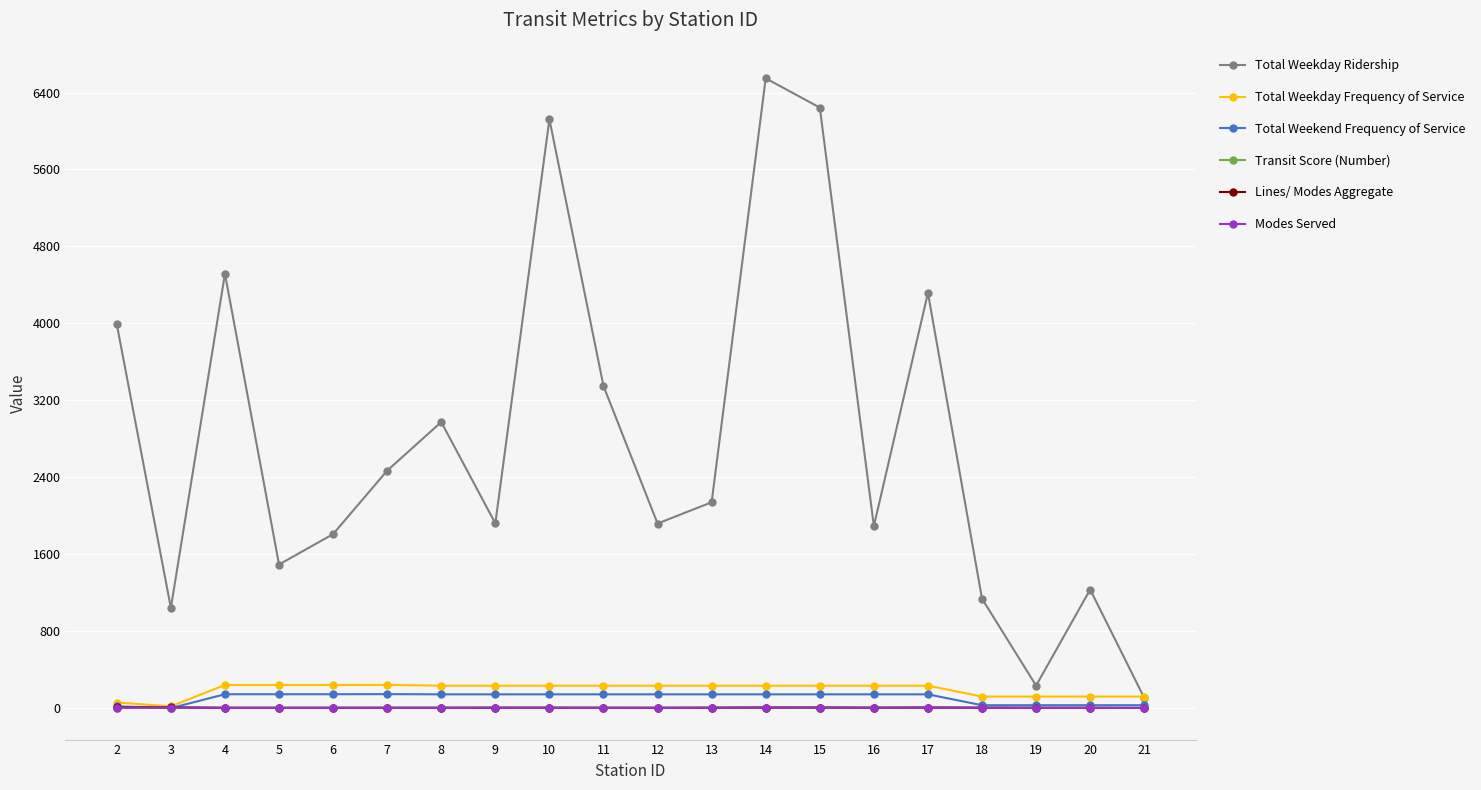

Which series has the largest total across all categories?

Total Weekday Ridership